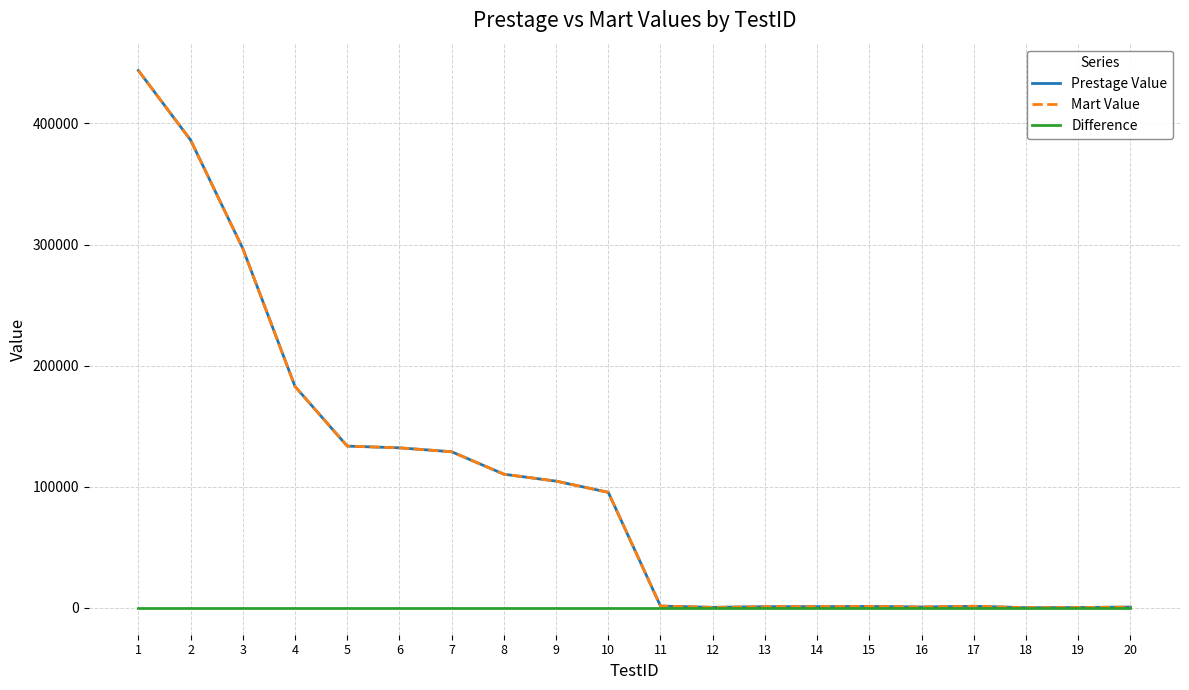

Does the chart display data point markers on the line(s)?

No